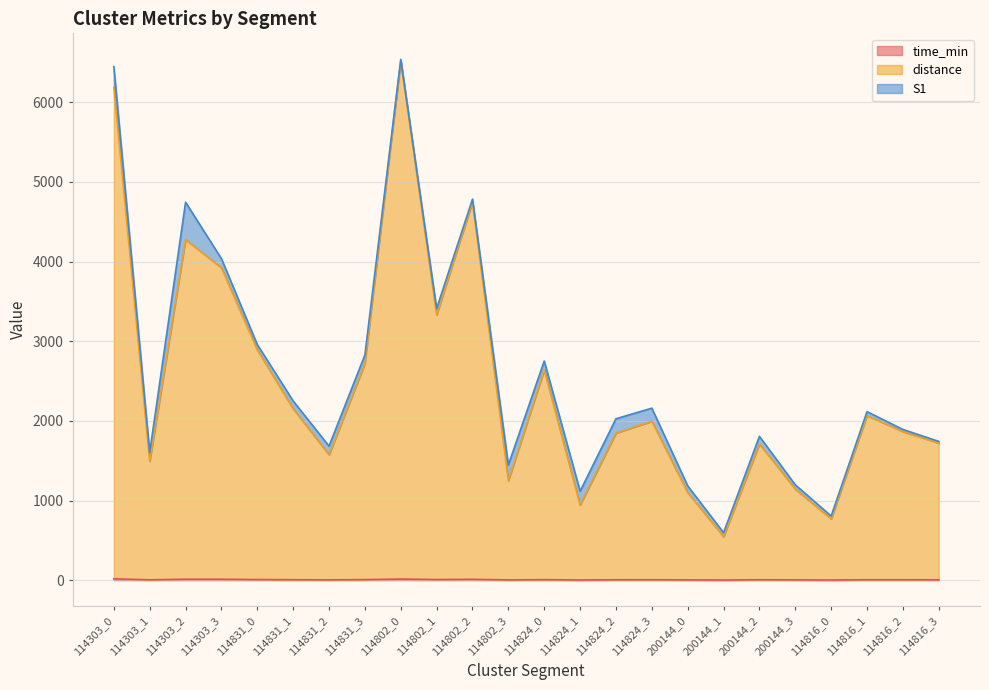

True or false: distance and time_min cross at least once.

False